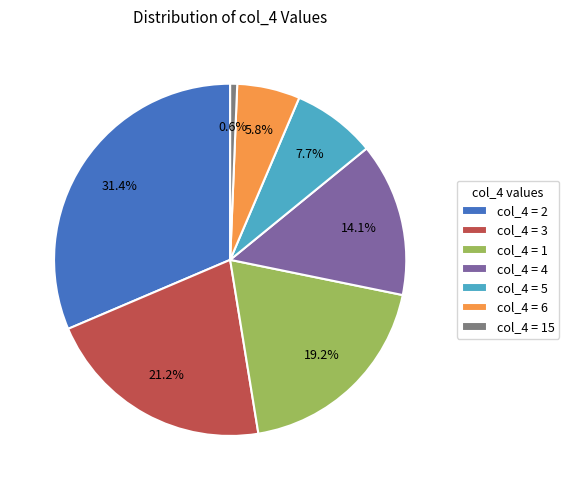

How much of the chart is everything except col_4 = 15?

99.4%